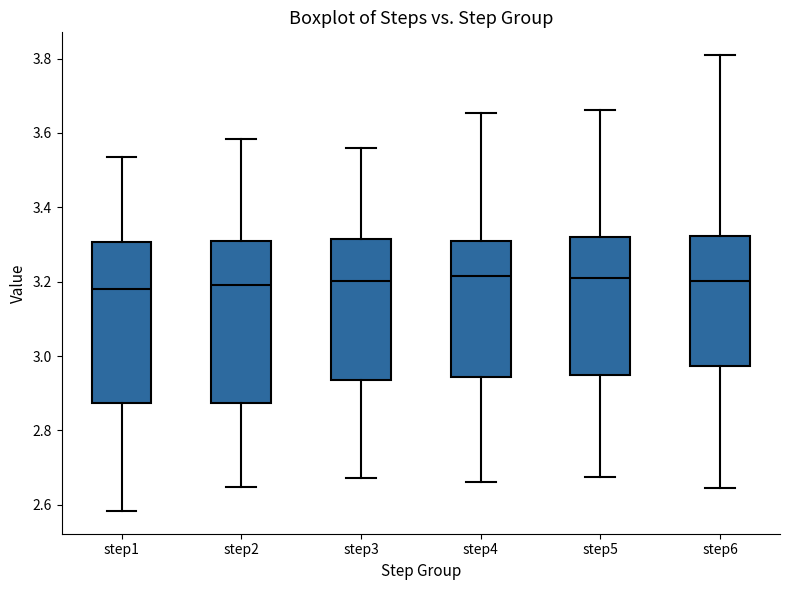

Where is the lower edge of the box for step6 on the y-axis? The values are not printed on the chart, so give them approximately, as read against the axis.

2.98